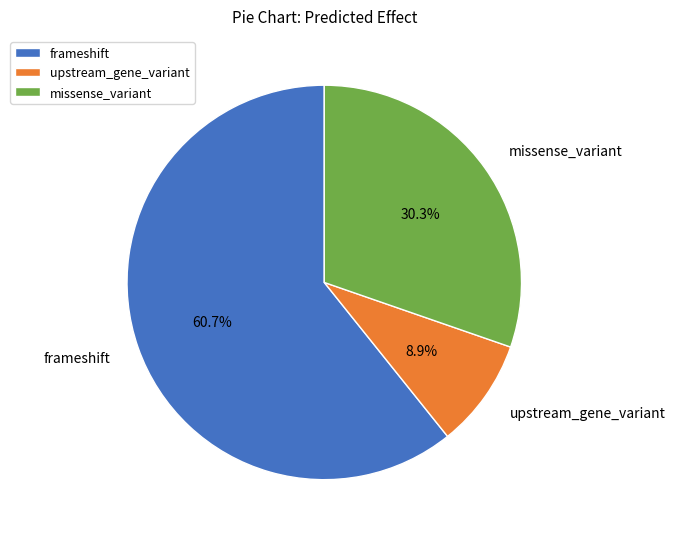

How many segments does this pie chart have?

3